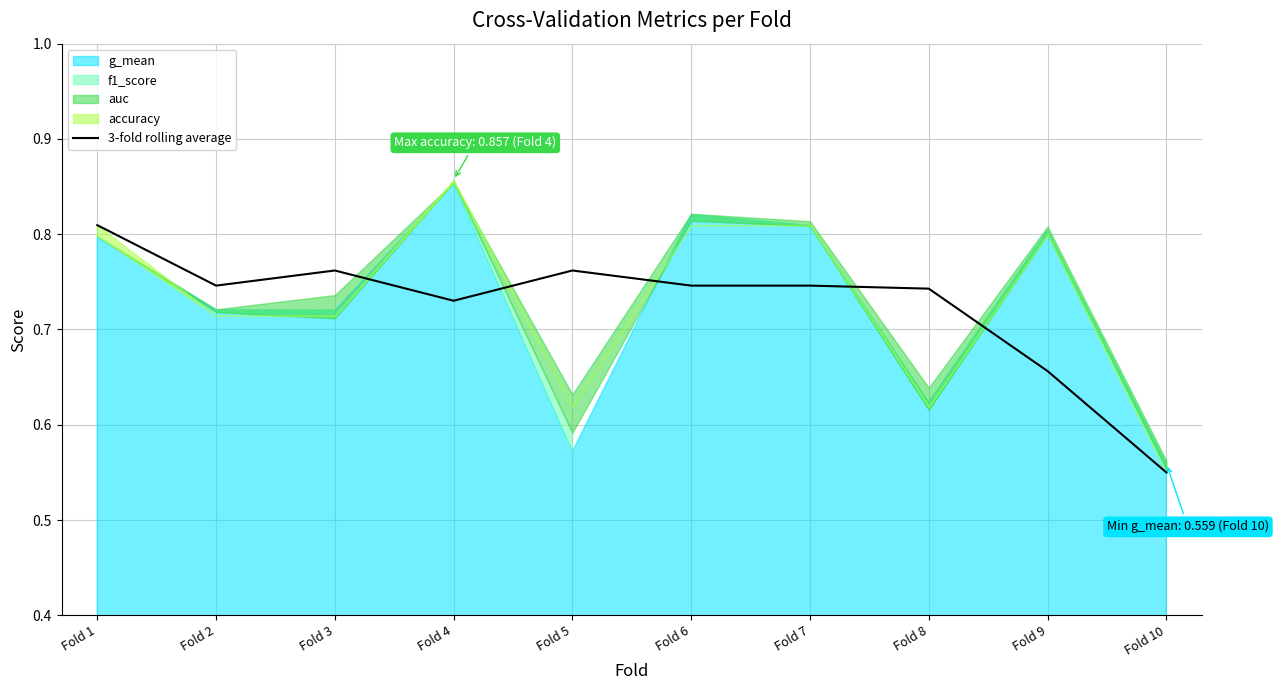

Reading left to right, transcribe all the data shown in this chart.

Fold 1=0.8	Fold 2=0.7	Fold 3=0.8	Fold 4=0.7	Fold 5=0.8	Fold 6=0.7	Fold 7=0.7	Fold 8=0.7	Fold 9=0.7	Fold 10=0.6